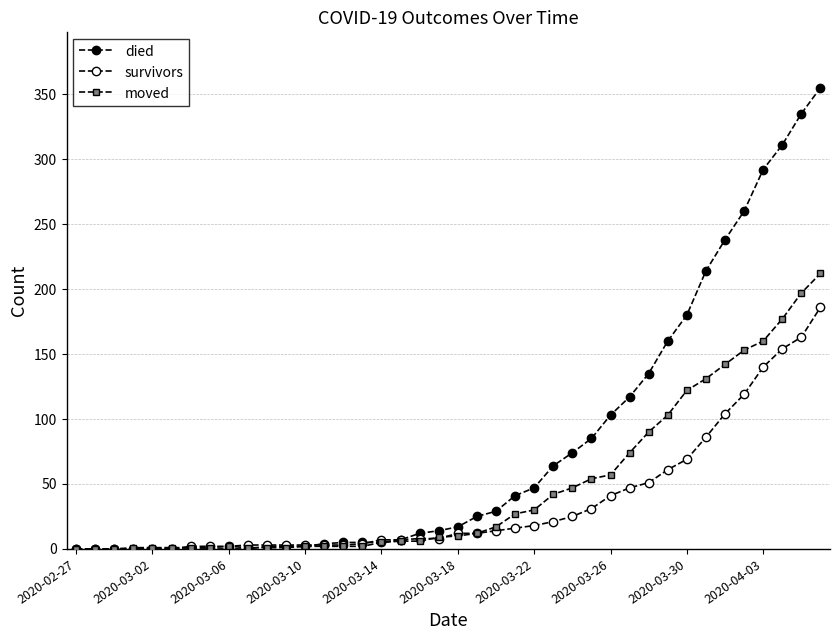

Does the chart have visible grid lines?

Yes